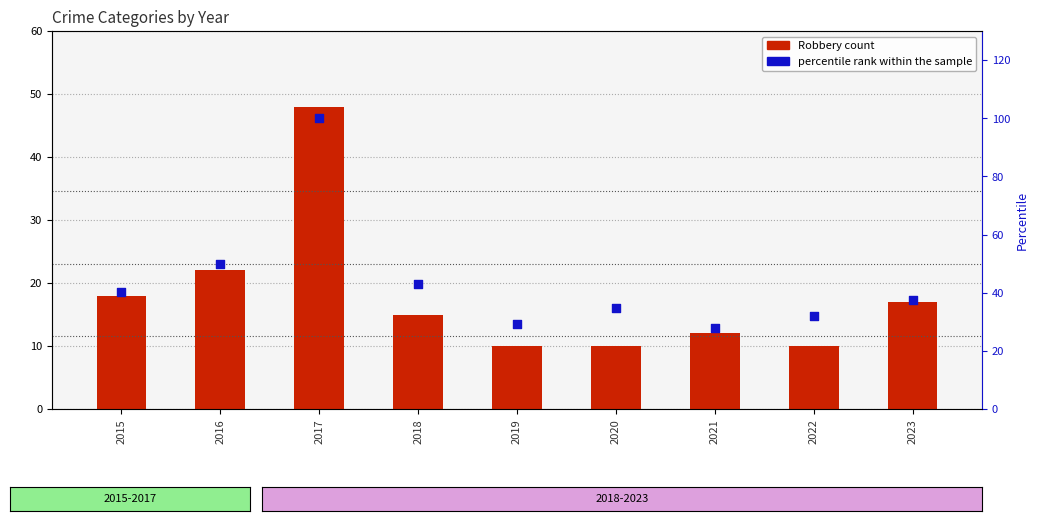

At which category is the sum across all series the highest?

2017